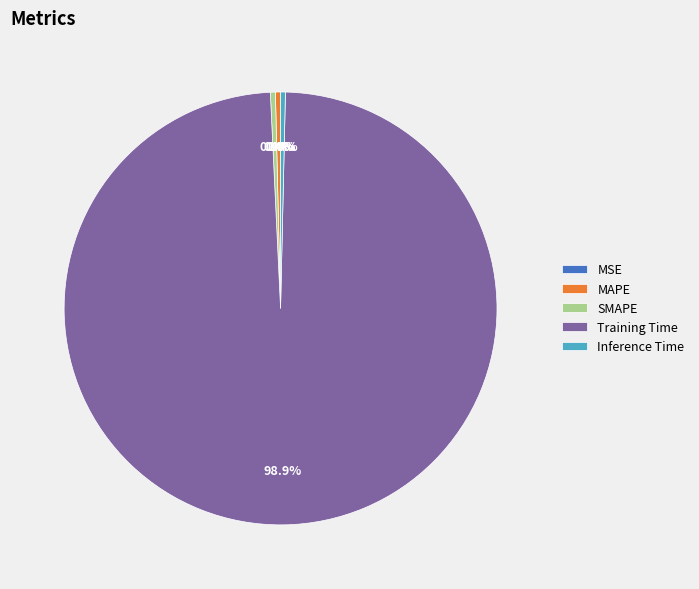

Combined, do Training Time and MAPE account for over 50%?

Yes